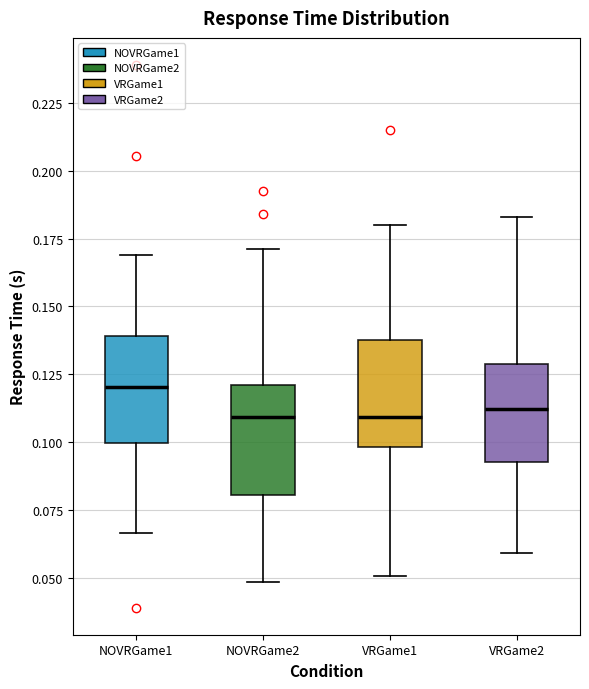

Reading left to right, read every box against the y-axis: the position of its median line, the range the box covers, and the ends of its whiskers. The values are not printed on the chart, so give them approximately, as read against the axis.

NOVRGame1: median 0.120, box 0.100 to 0.140, whiskers 0.065 to 0.170
NOVRGame2: median 0.110, box 0.080 to 0.120, whiskers 0.050 to 0.170
VRGame1: median 0.110, box 0.100 to 0.140, whiskers 0.050 to 0.180
VRGame2: median 0.110, box 0.095 to 0.130, whiskers 0.060 to 0.185